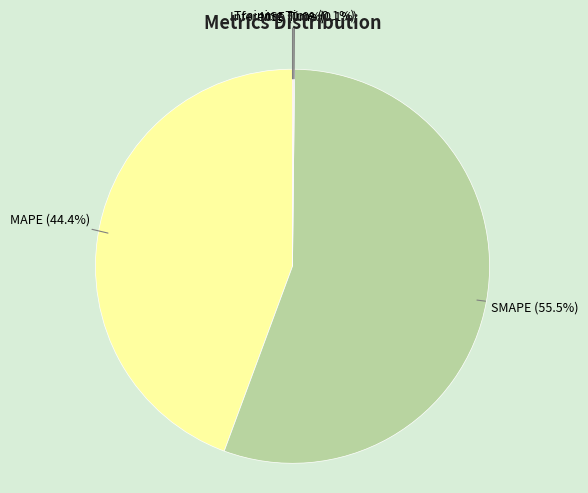

Between MAPE and SMAPE, which is larger?

SMAPE